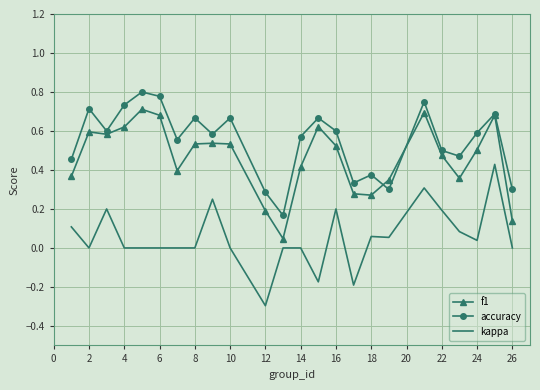

At how many categories does at least one series exceed 0?

24